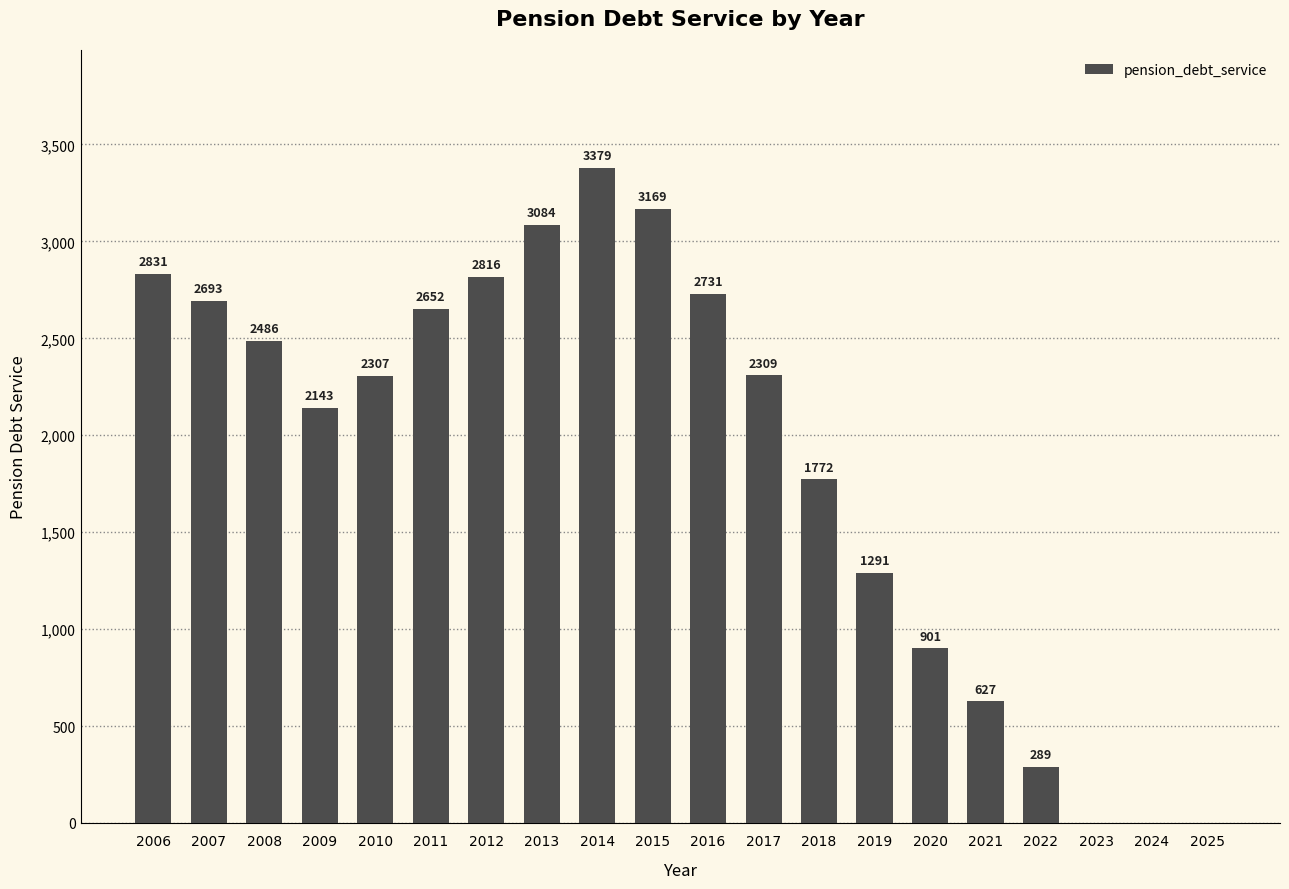

True or false: the data shows 482 at 2022.

False